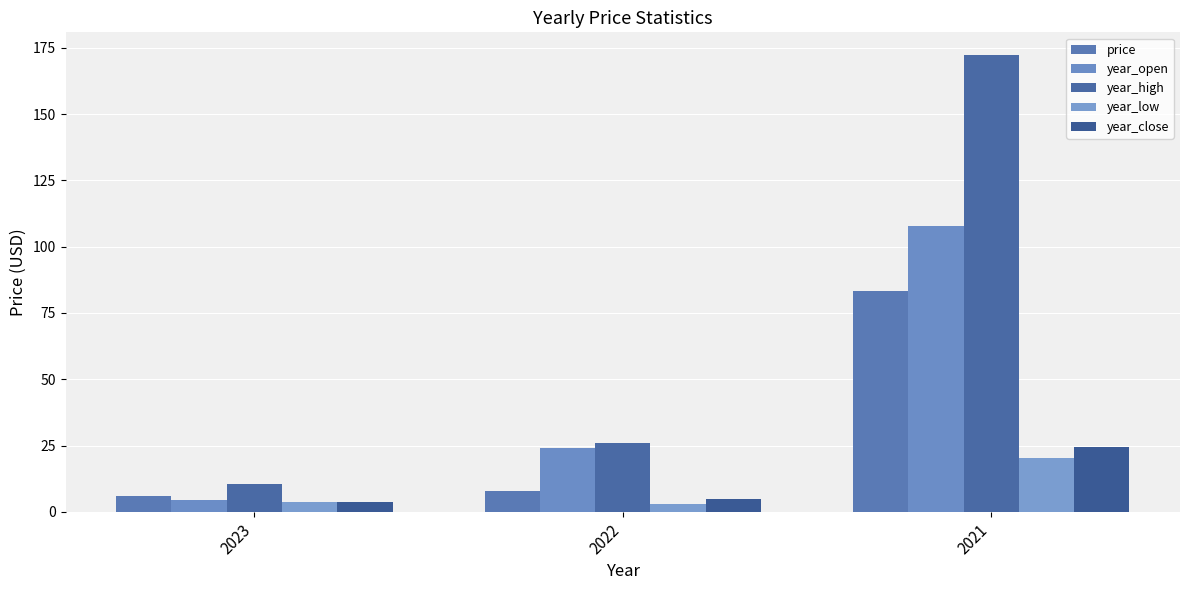

How many series are shown in this chart?

5